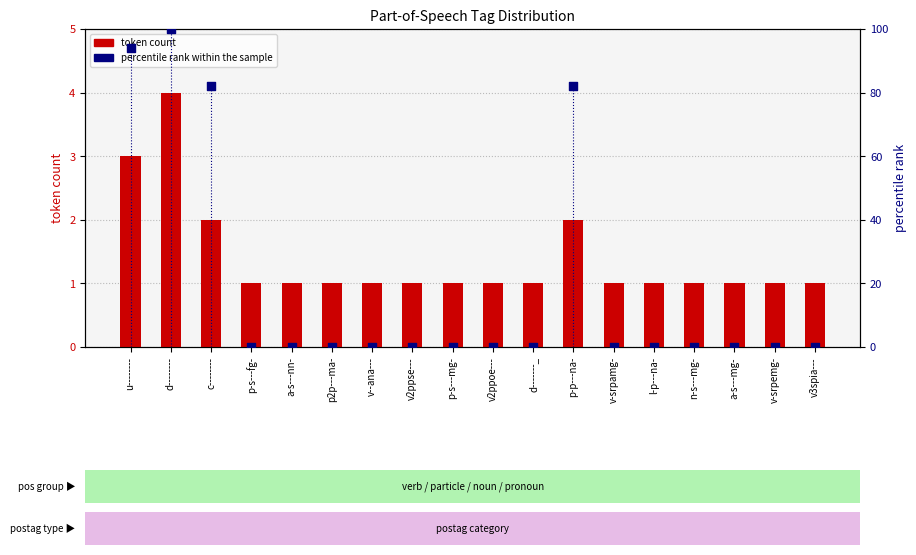

Which series has the widest spread of Y values?

percentile rank within the sample